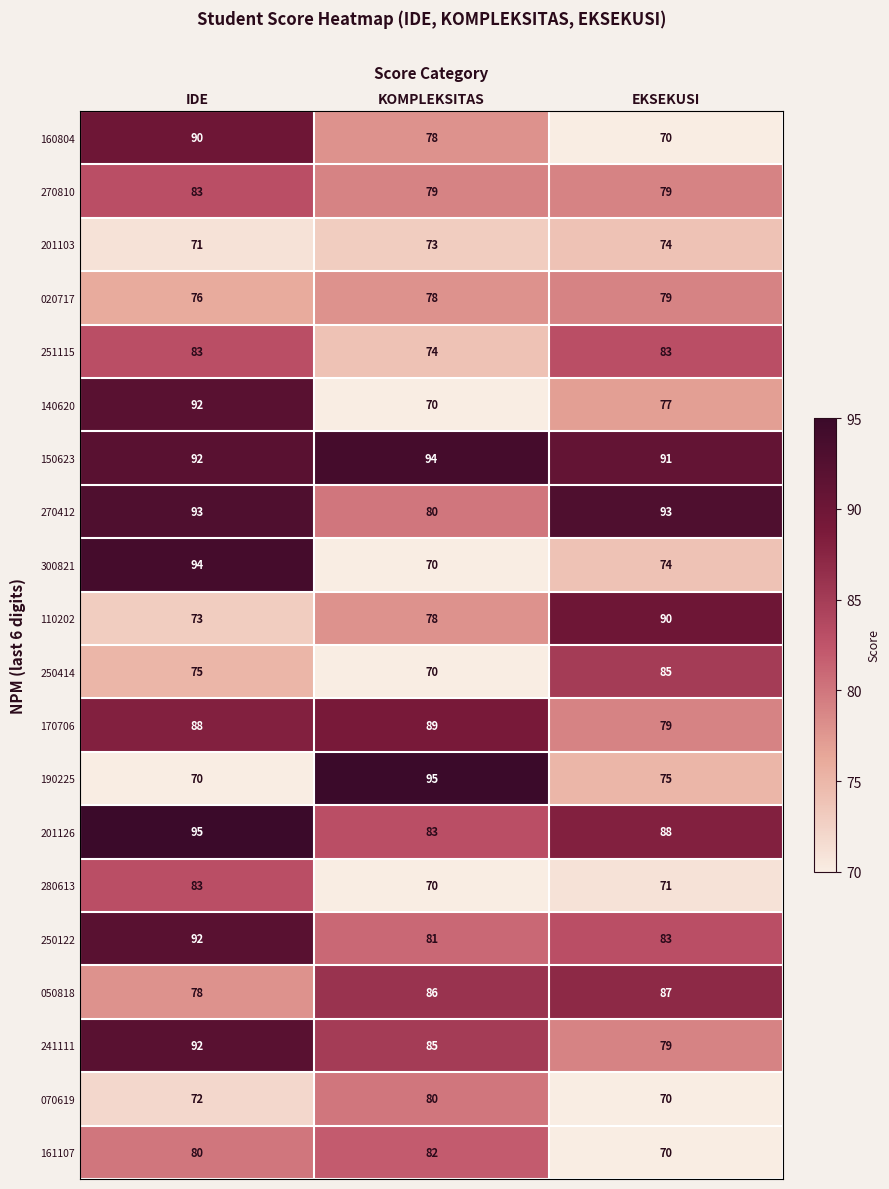

At which label does 020717 reach its minimum?

IDE